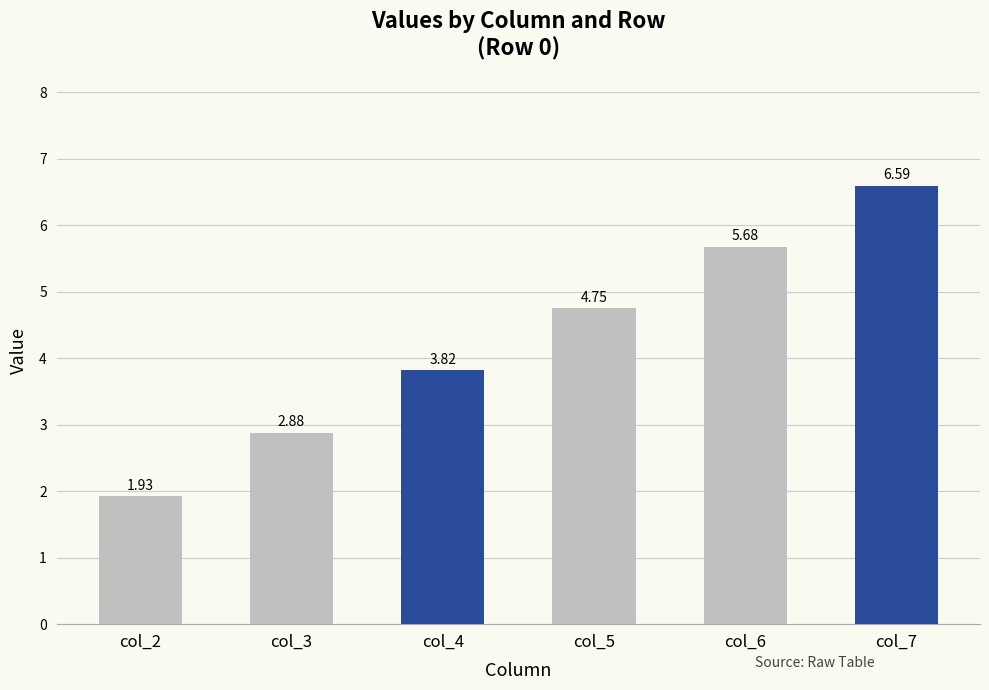

Where is the data nearest to the value 4?

col_4